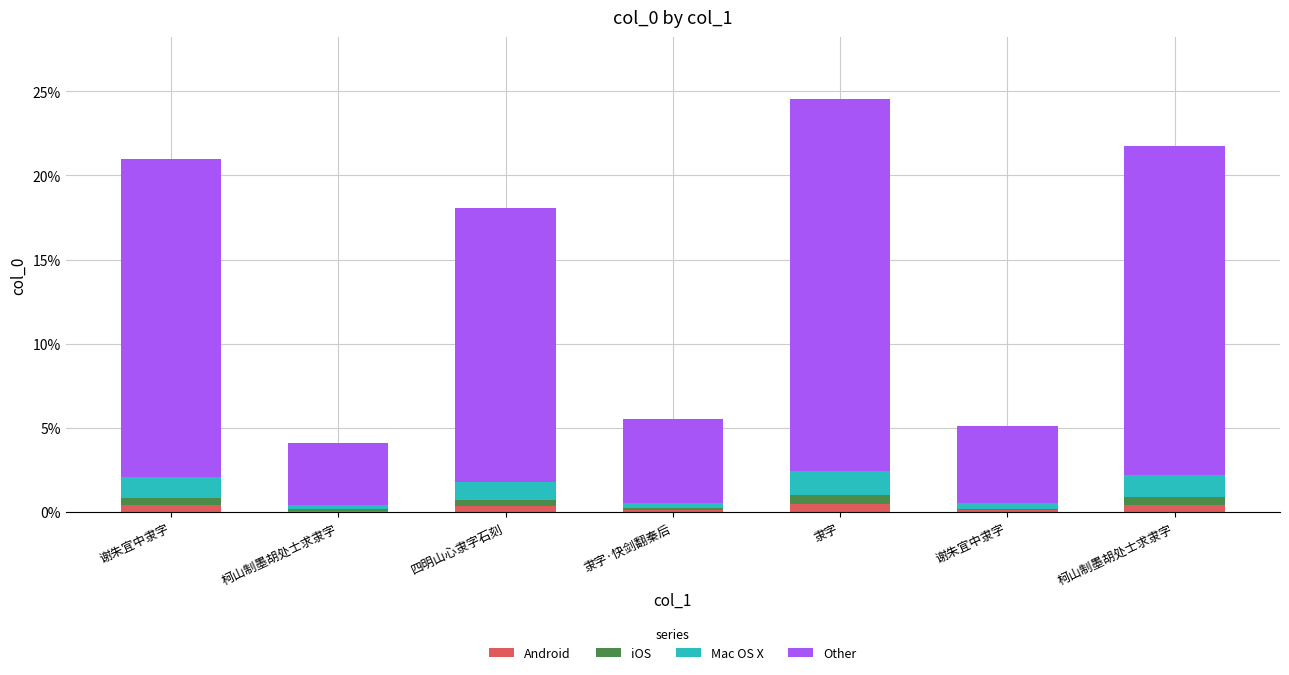

What are all the series names shown in the legend?

Android, iOS, Mac OS X, Other